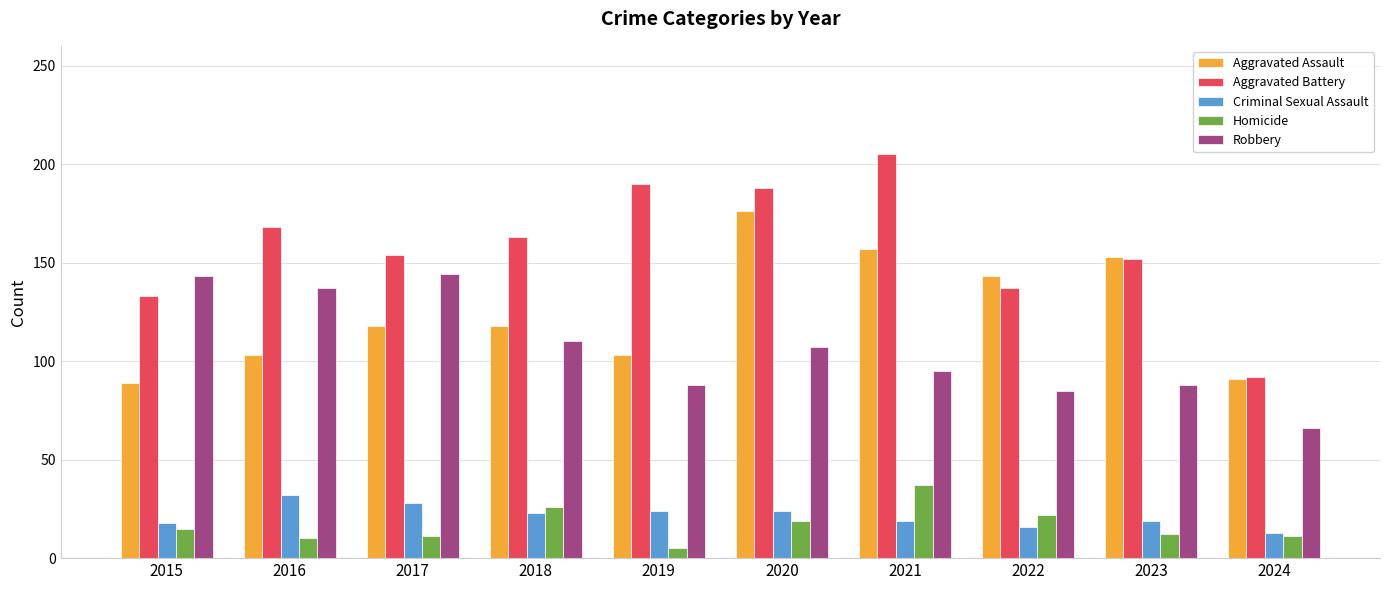

What is the value of the Aggravated Assault bar at the 9th from the left?

153